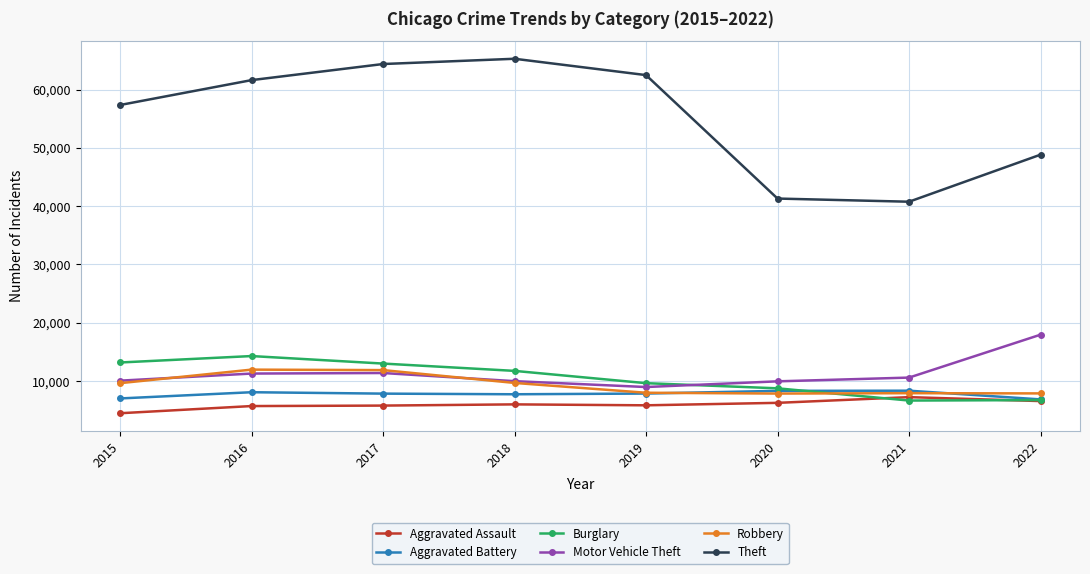

What value does the Burglary series have at 2020?

8755